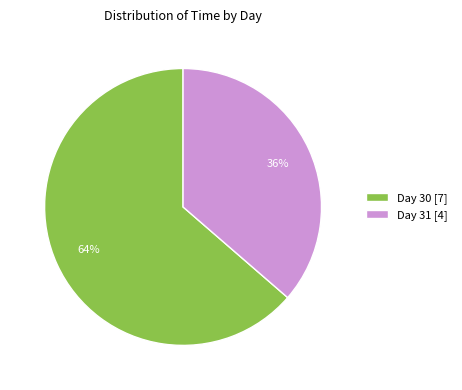

Which slice is the largest?

Day 30 [7]